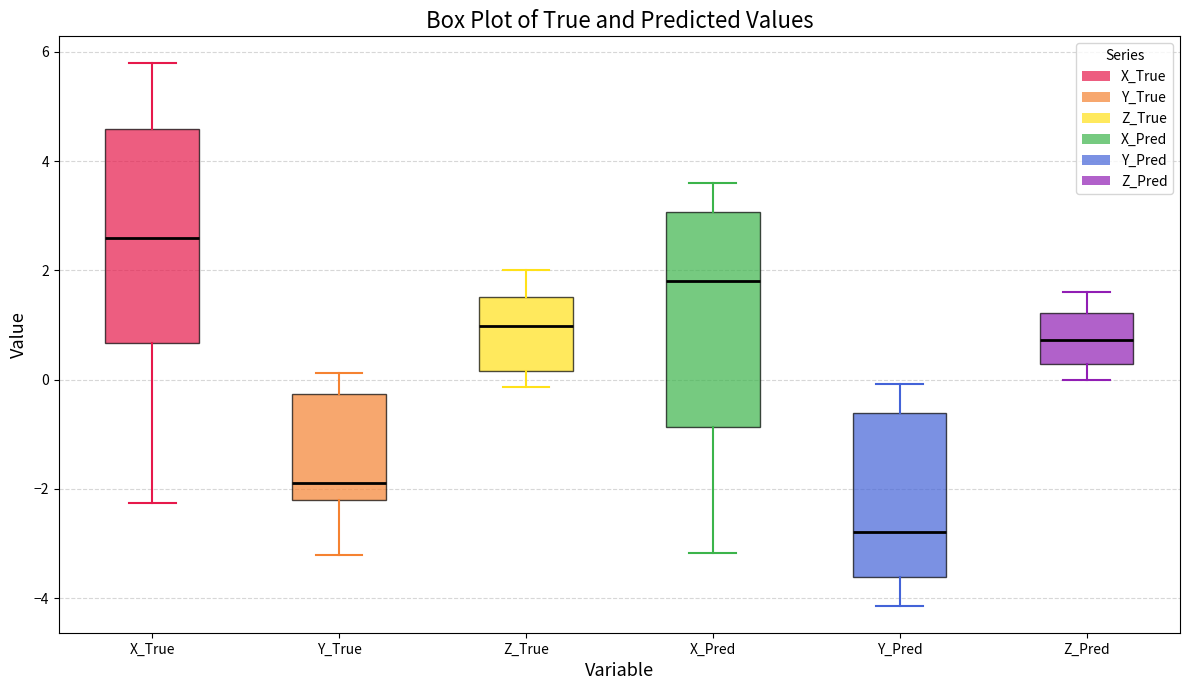

Which box's median line is the lowest?

Y_Pred